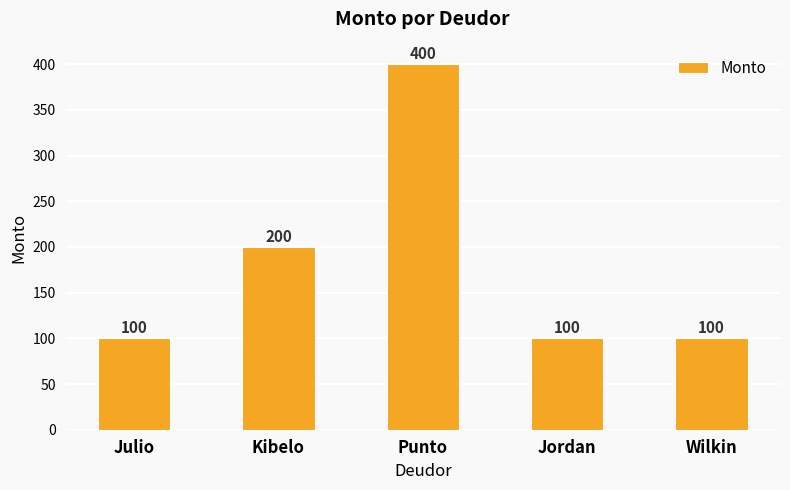

What is the label of the 3rd bar from the left?

Punto